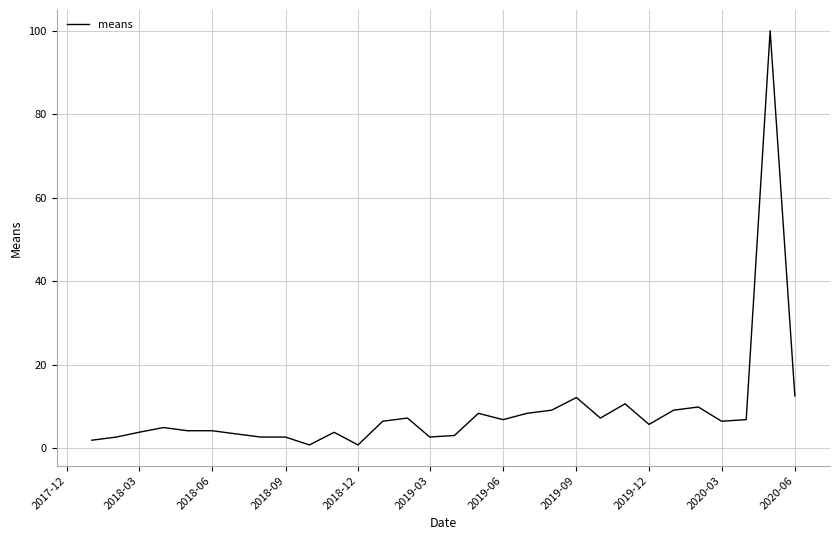

What is the difference between the maximum and minimum values?

99.2